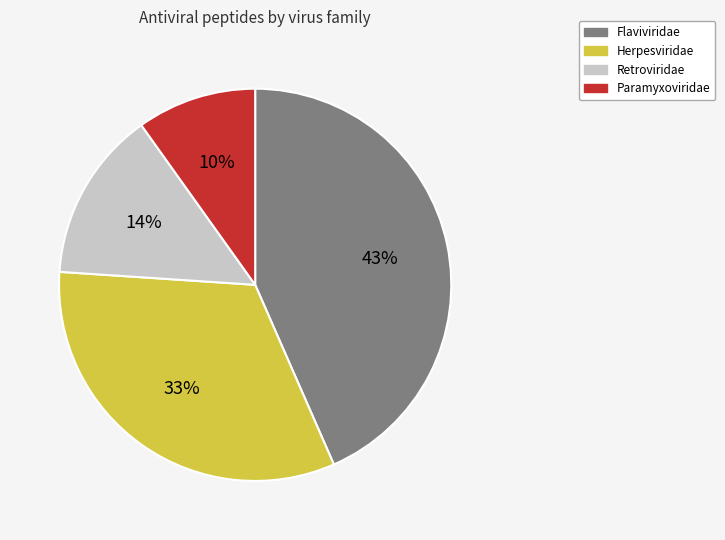

What is the ratio of the value at Paramyxoviridae to the value at Retroviridae?

0.7